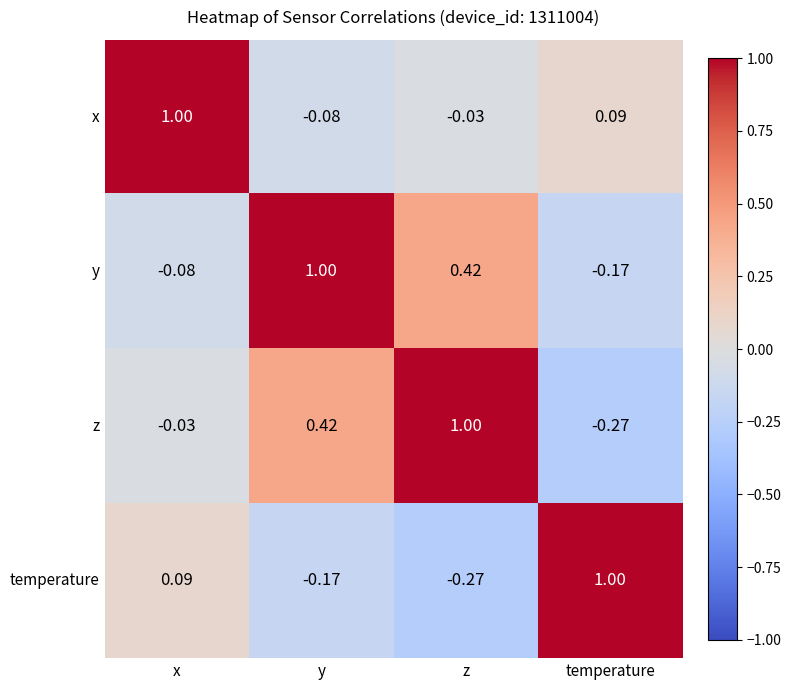

Which category has the highest value in the y series?

y